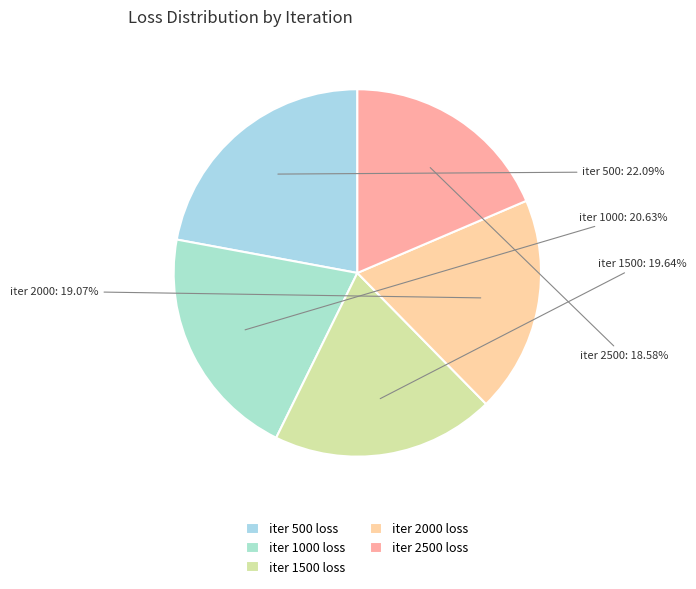

Rank the categories by value from highest to lowest.

500, 1000, 1500, 2000, 2500